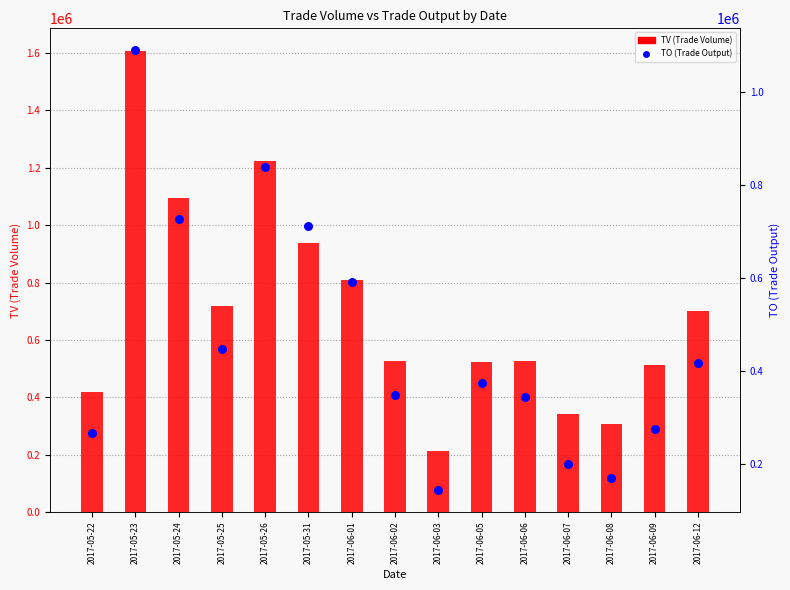

Which series contains the highest Y value?

TV